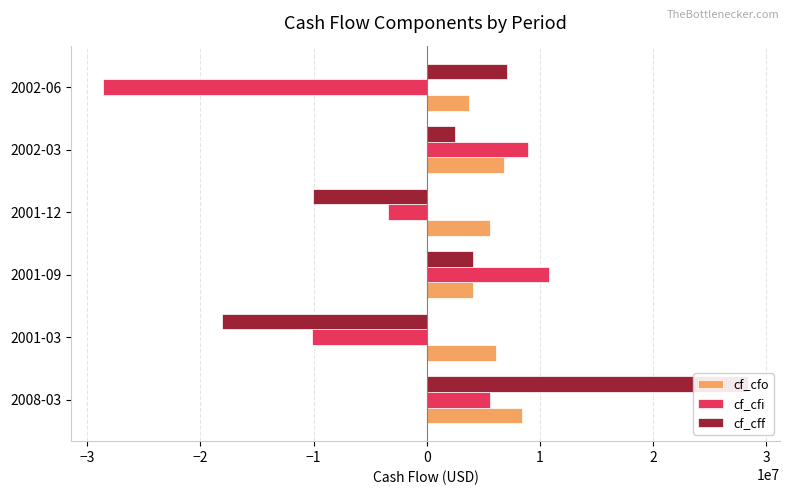

Is it true that cf_cfi equals -996144 at 2001-12?

False